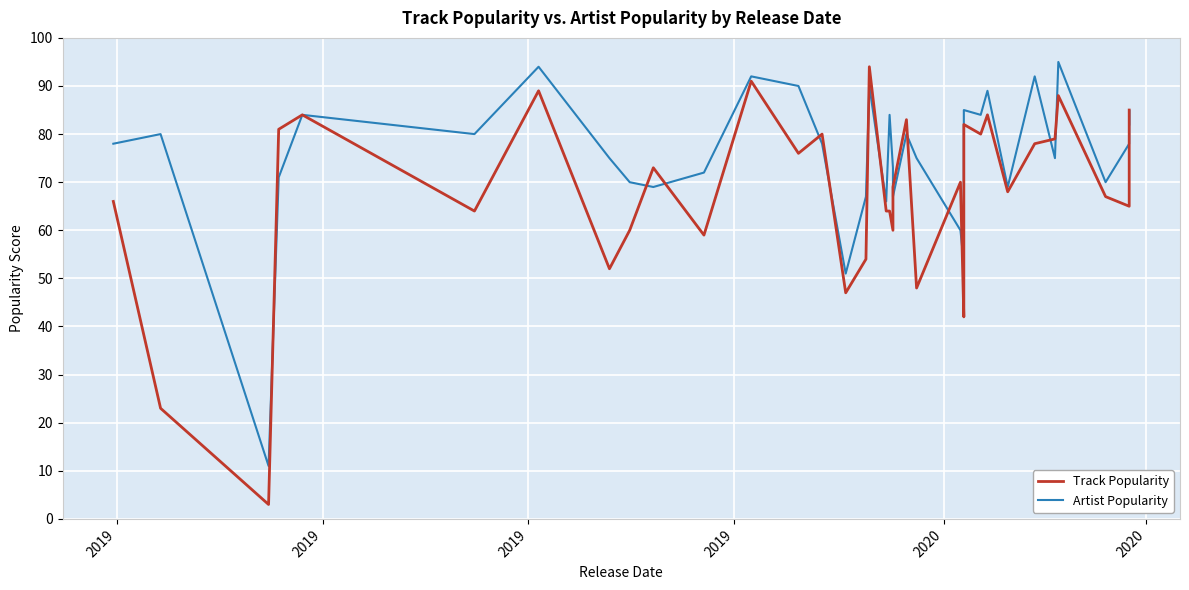

The Track Popularity series shows 125 at 11. True or false?

False